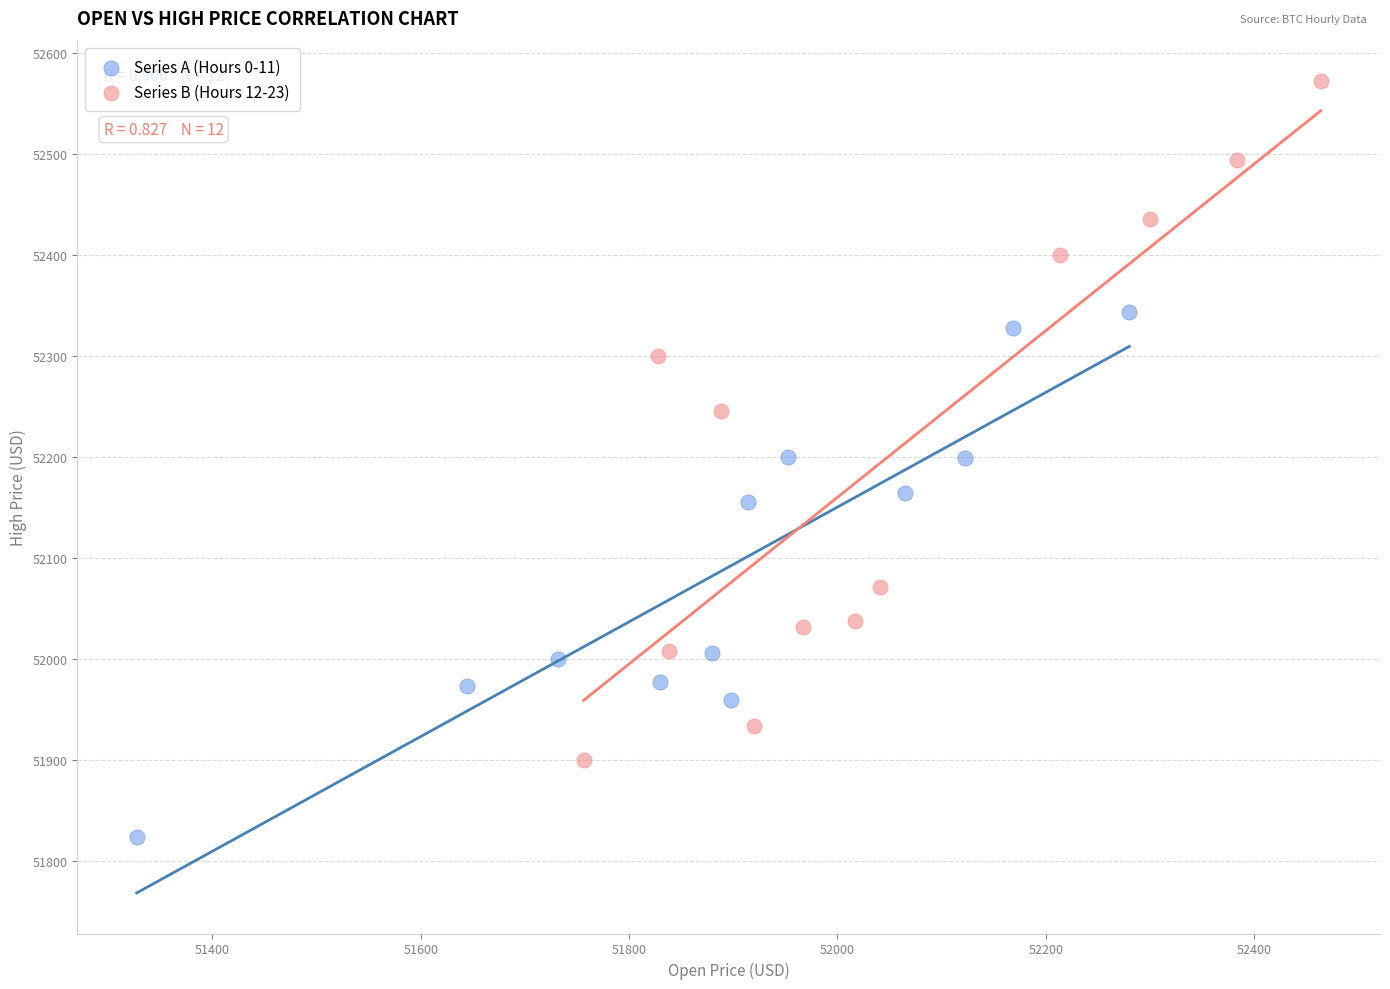

Which series contains the lowest Y value?

Series A (Hours 0-11)